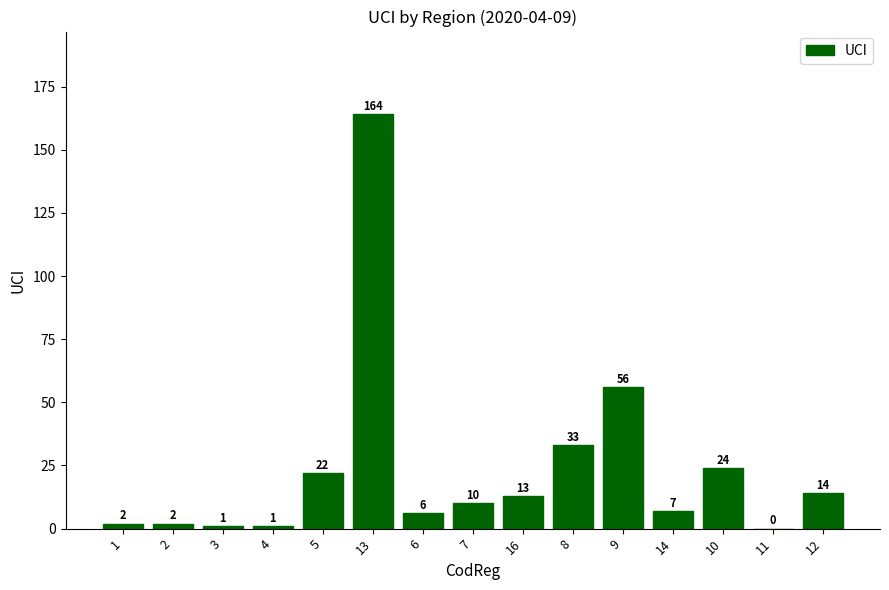

What is the ratio of the value at 12 to the value at 3?

14.0